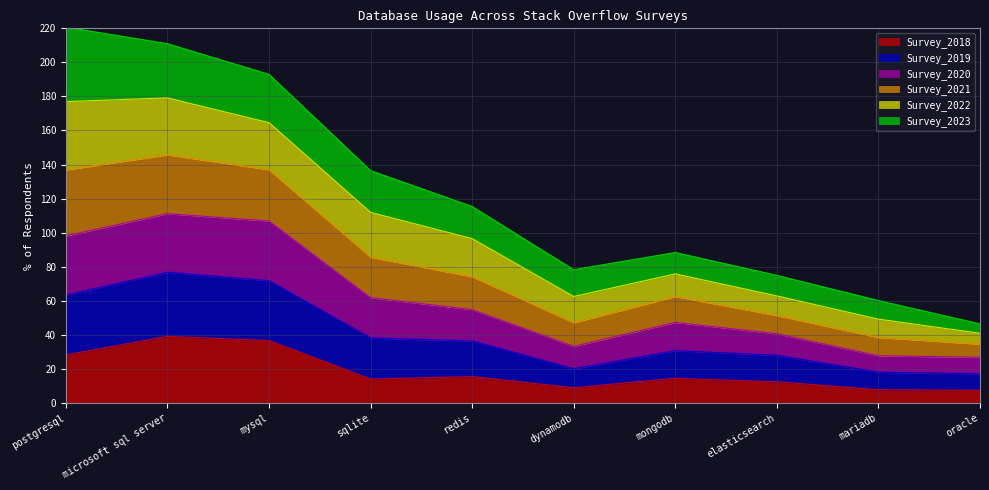

What is the lowest value of the Survey_2018 series?

7.3